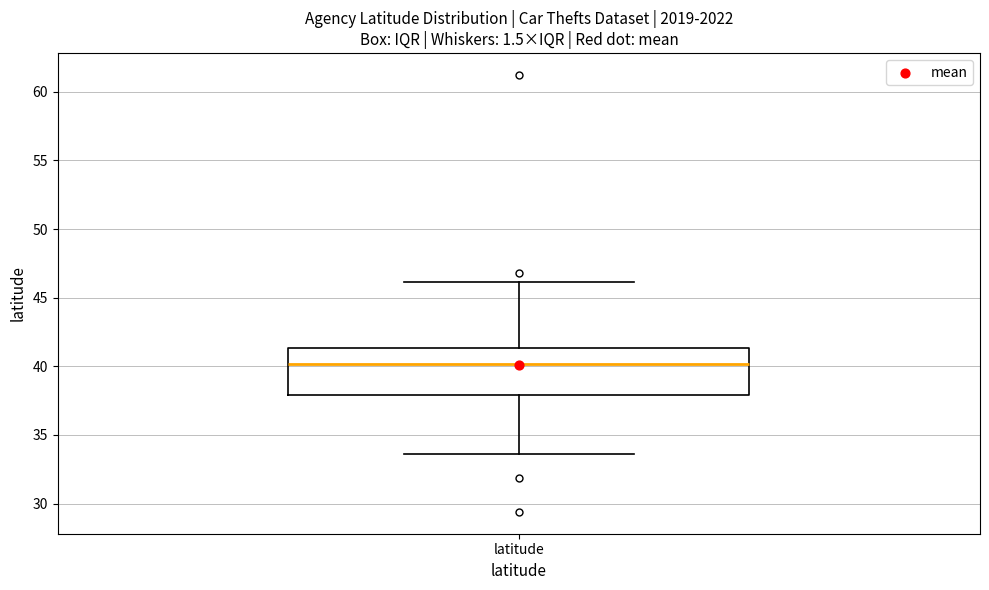

Read this box plot against the y-axis: the position of the median line, the range covered by the box, and the ends of both whiskers. The values are not printed on the chart, so give them approximately, as read against the axis.

median 40.0, box 38.0 to 41.5, whiskers 33.5 to 46.0